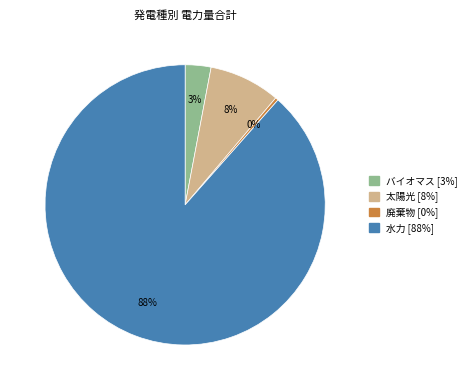

Which category has the smallest portion of the pie?

廃棄物 [0%]